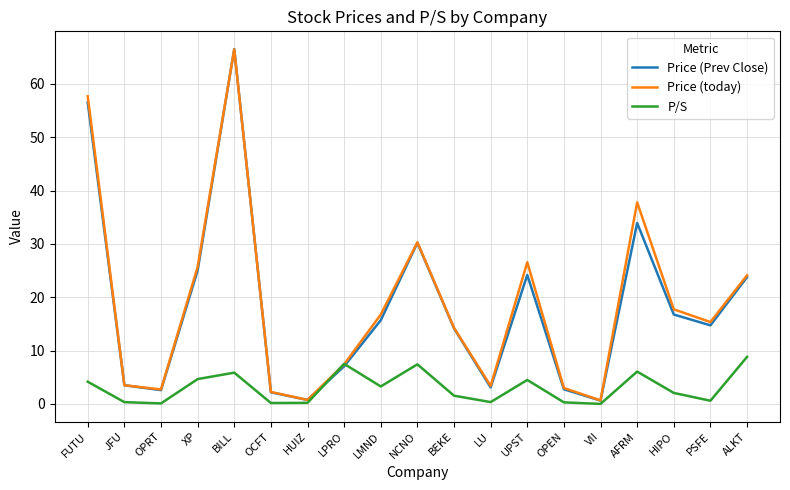

At which label does Price (today) reach its peak?

BILL